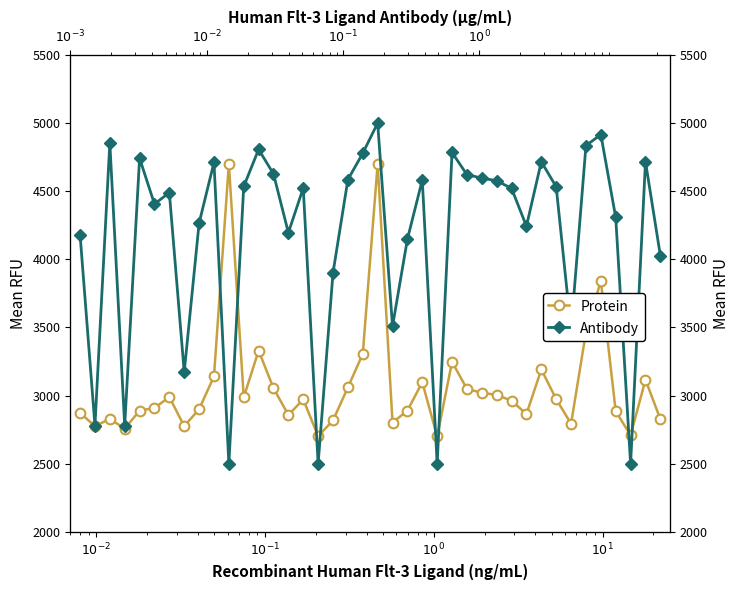

True or false: Antibody has more than 1 interior local peaks.

True